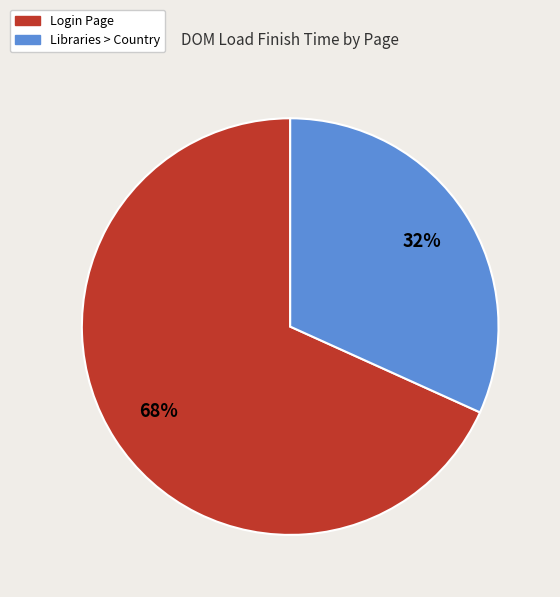

Does Login Page represent more than half of the total?

Yes